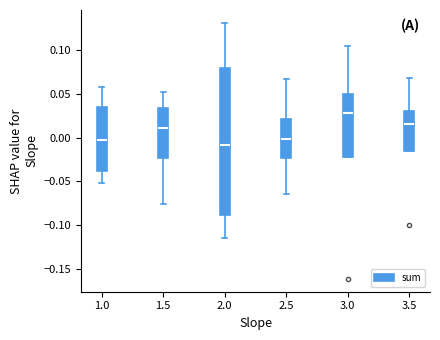

Which box has the lowest median line?

2.0